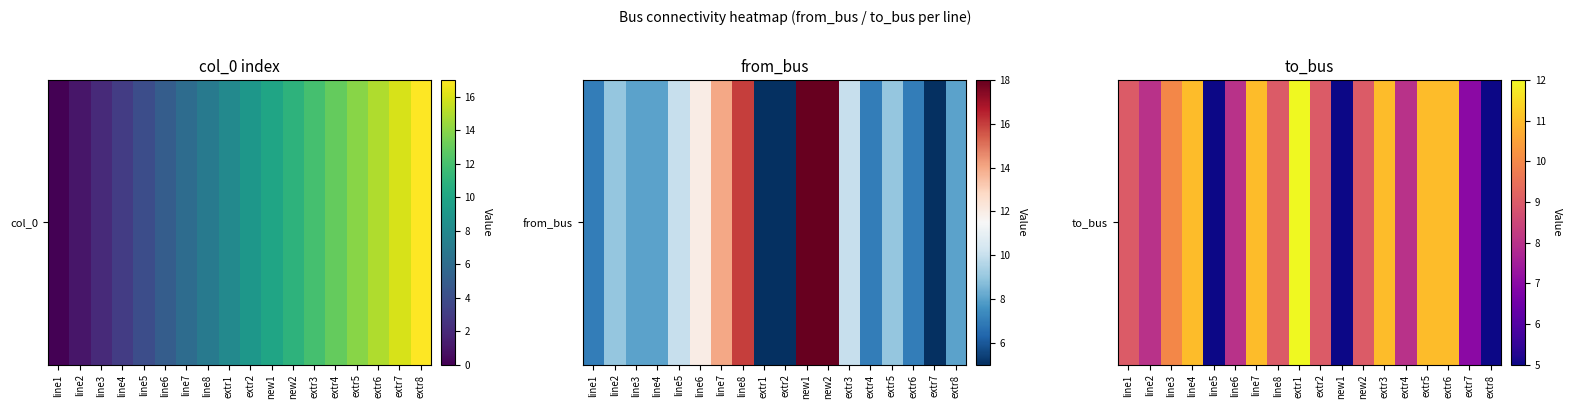

What is the smallest value displayed?

5